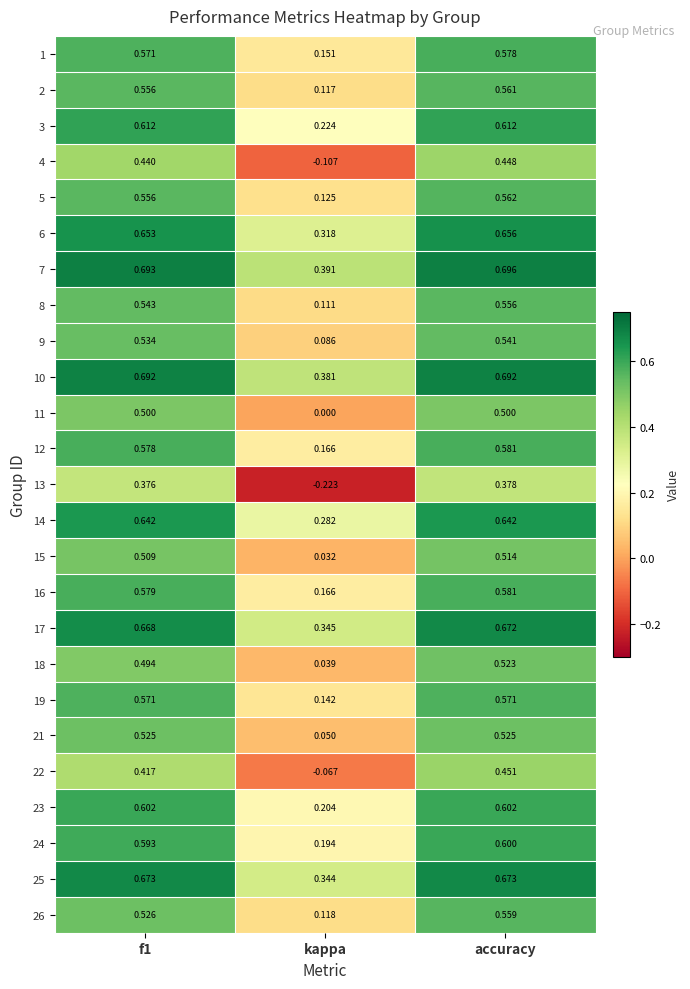

At which label is 7 closest to 0?

kappa